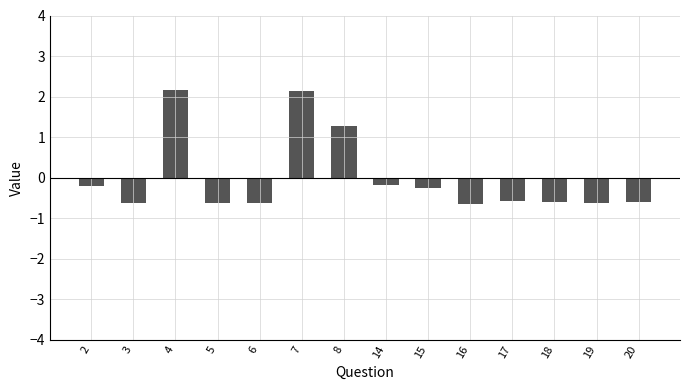

Is it true that the value at 20 is -0.3?

False